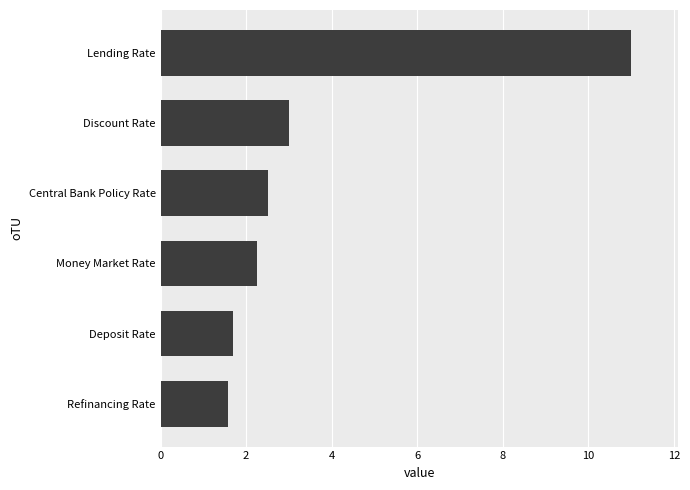

At which label is the value closest to 6?

Discount Rate